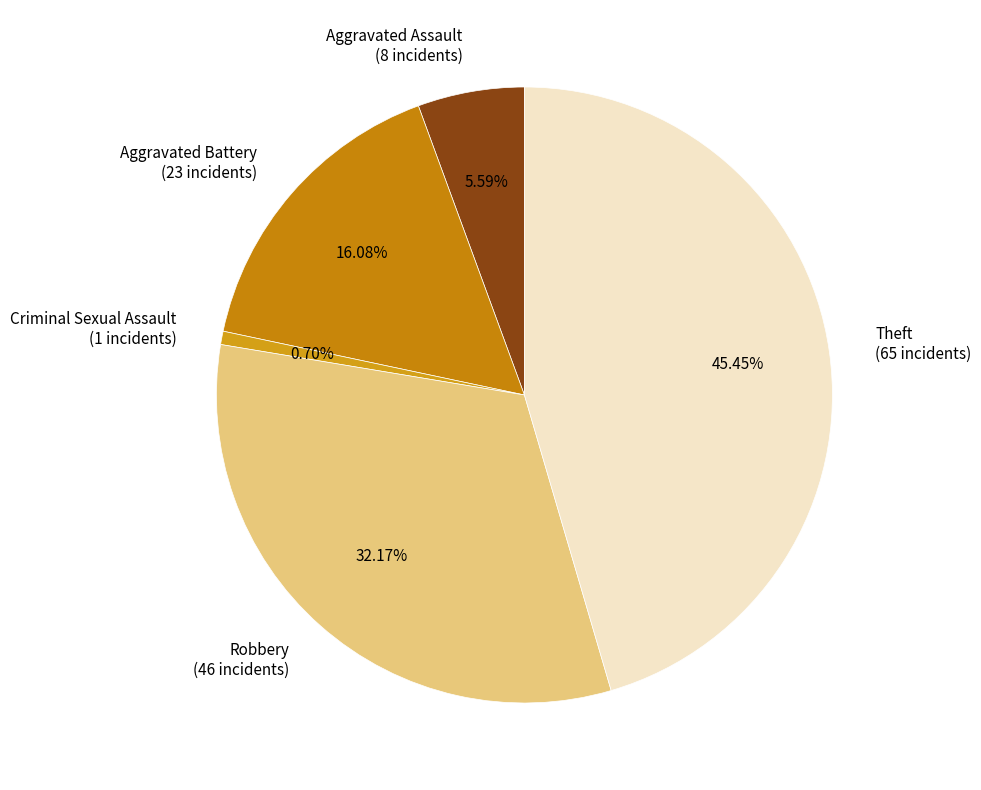

What percentage is the Aggravated Assault slice, to the nearest percent?

6%